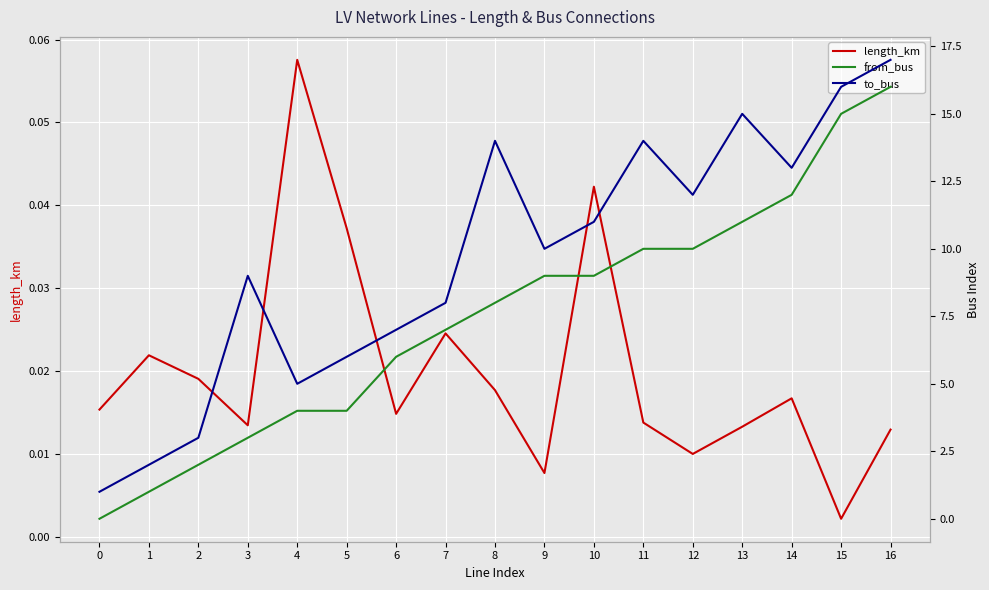

What is the average value of the from_bus series?

7.5